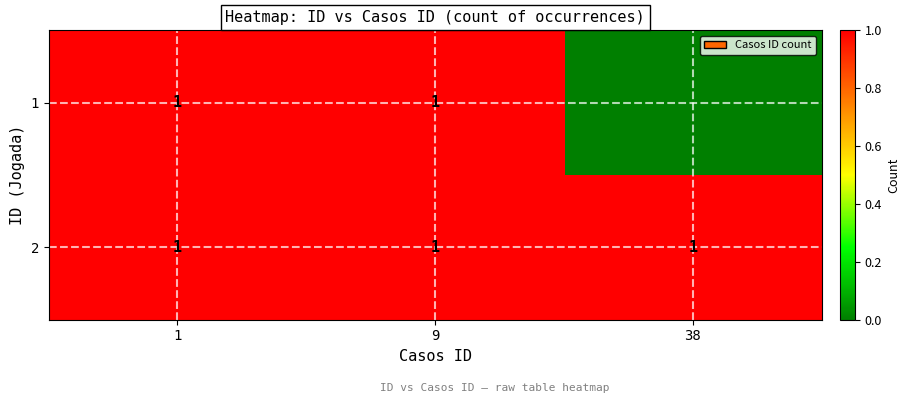

How many series are shown in this chart?

2